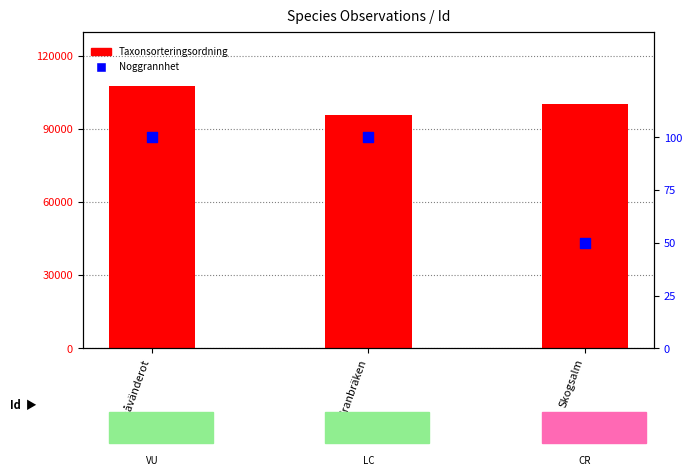

What is the total value across all series at Skogsalm?

100565